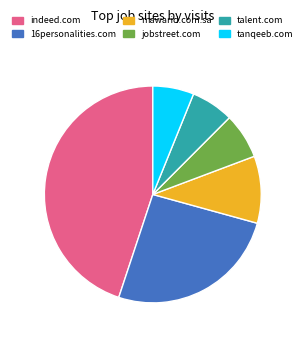

Which slice is the largest?

indeed.com